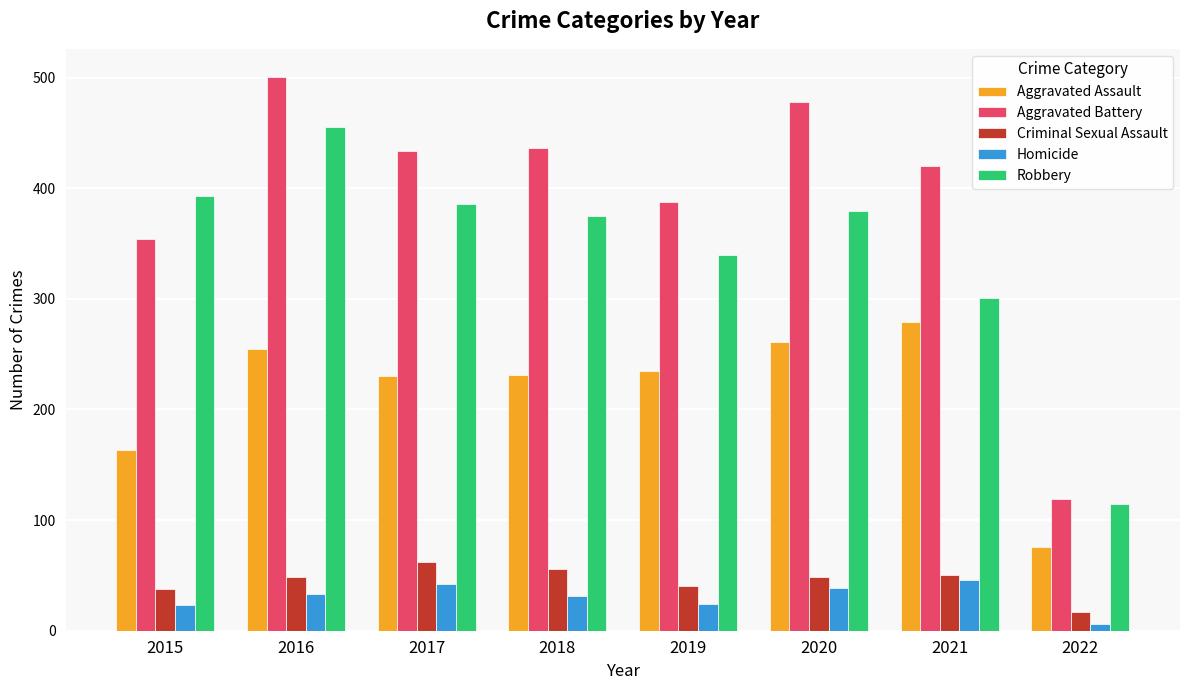

What is the spread (max minus min) of values at 2019?

364